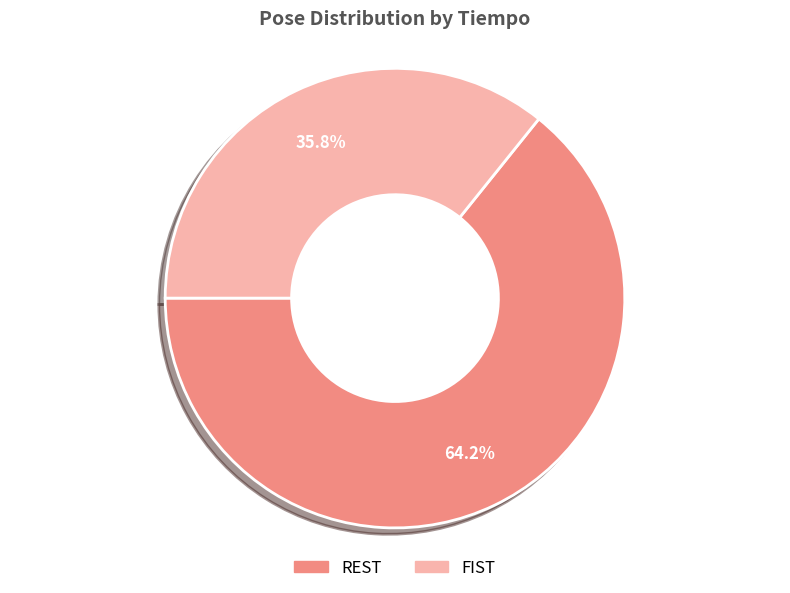

Does any single category account for the majority?

Yes